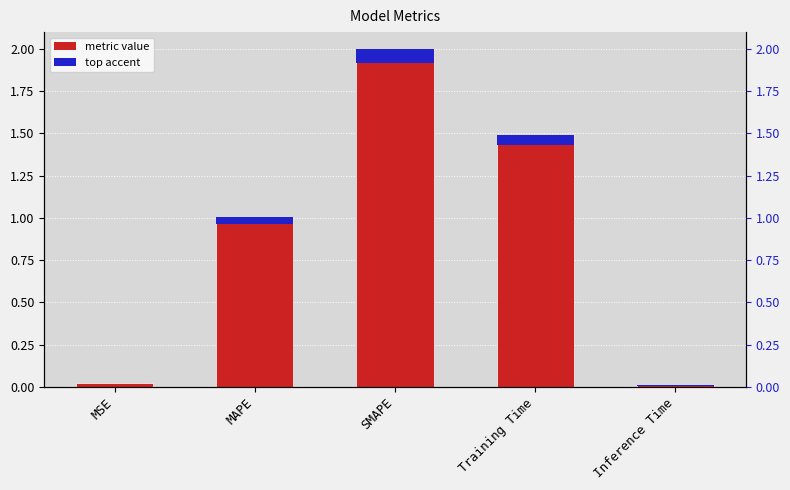

What is the greatest value displayed?

2.0